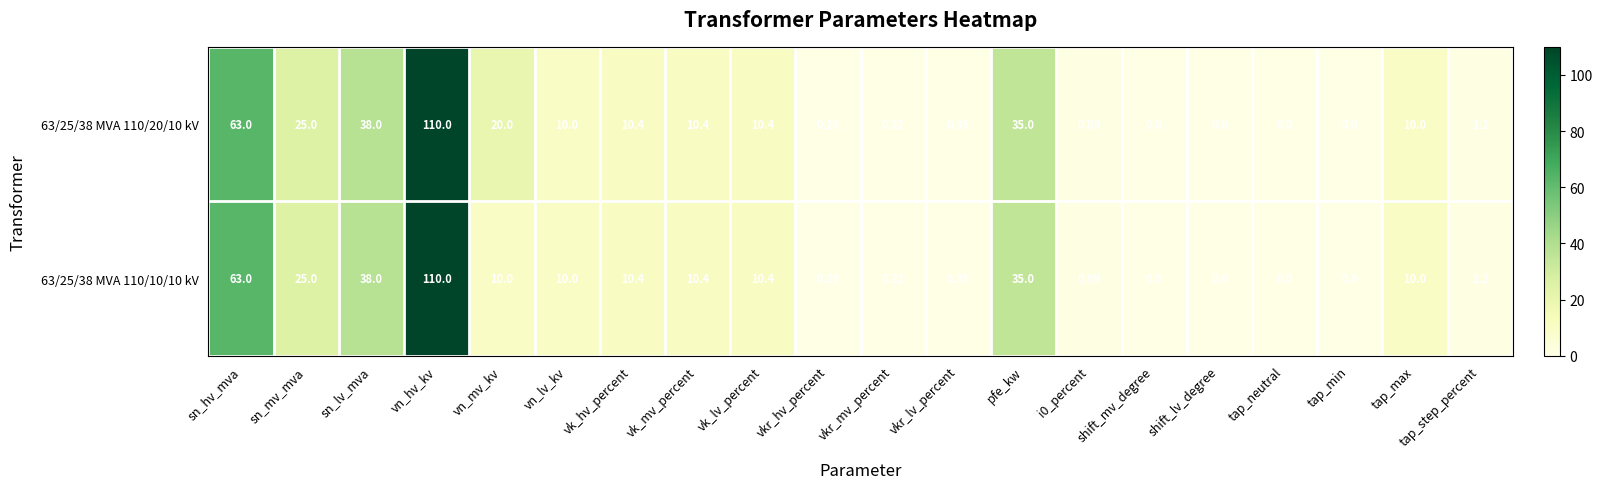

Where is 63/25/38 MVA 110/10/10 kV nearest to the value 55?

sn_hv_mva